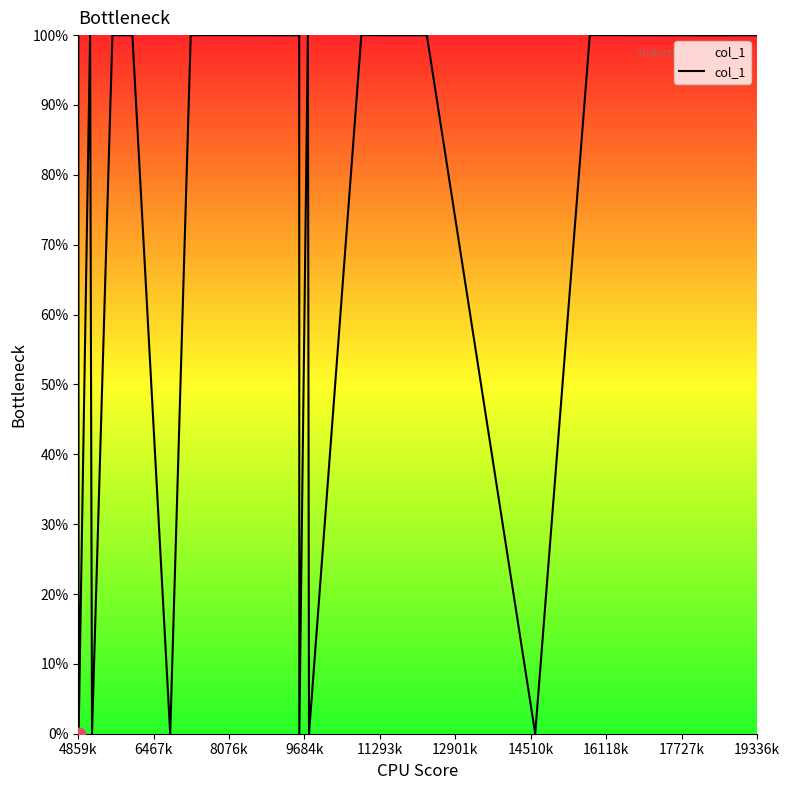

What is the difference between the maximum and minimum values?

100.0